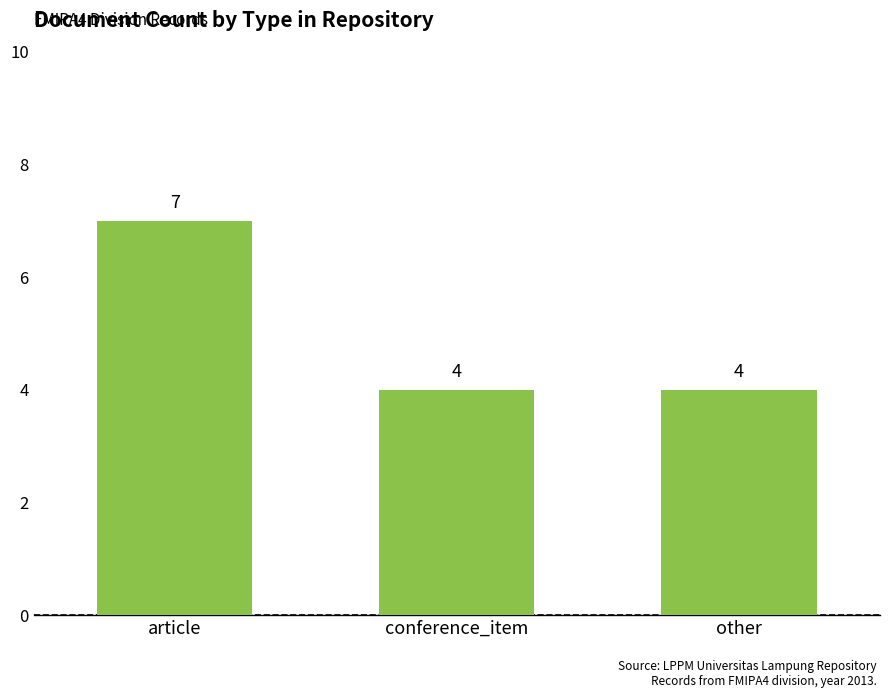

Count the number of categories in the chart.

3